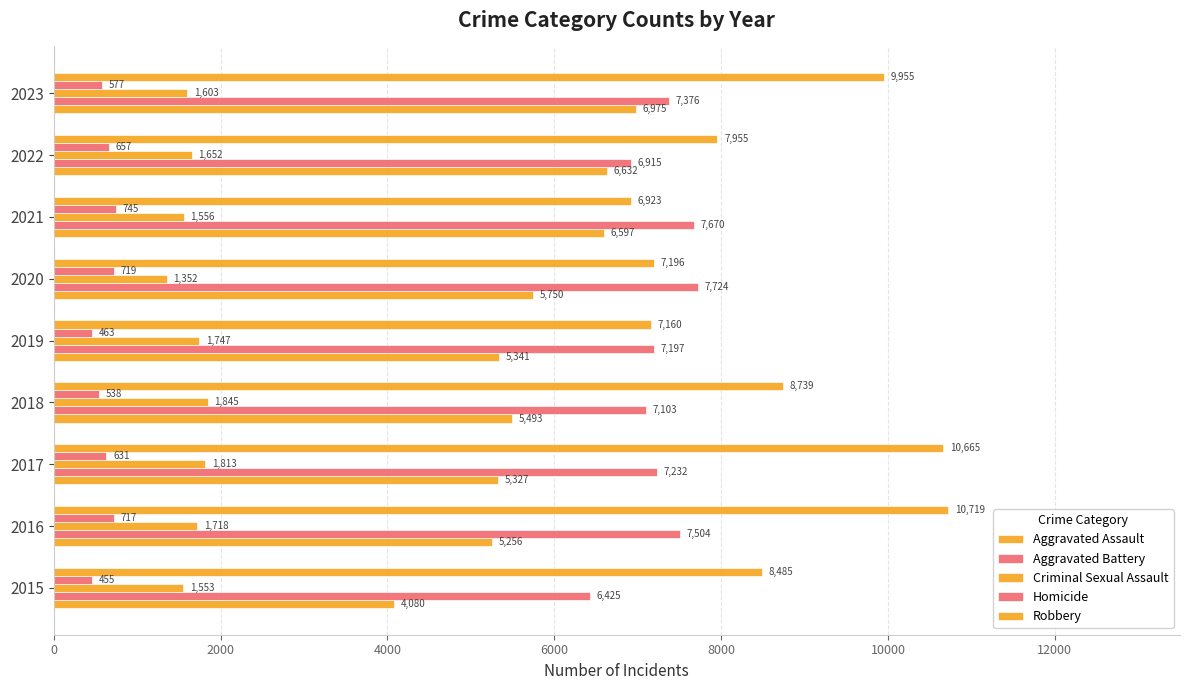

How many series are shown in this chart?

5